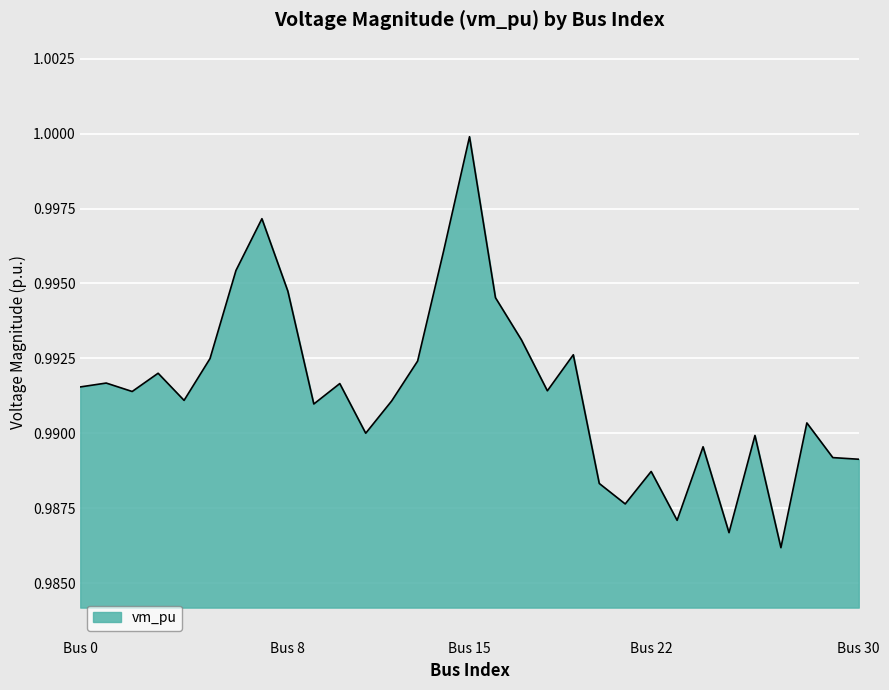

What is the sum of all values?

30.7